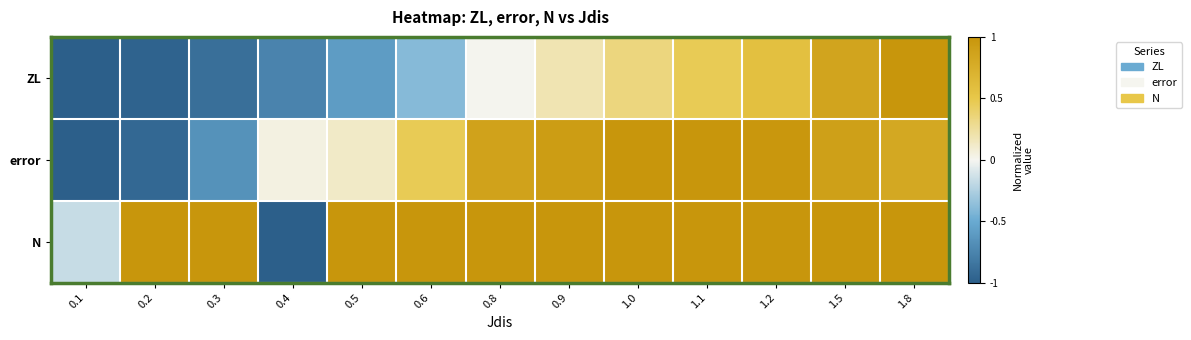

At 1.2, list the series in order from smallest to largest.

ZL, error, N